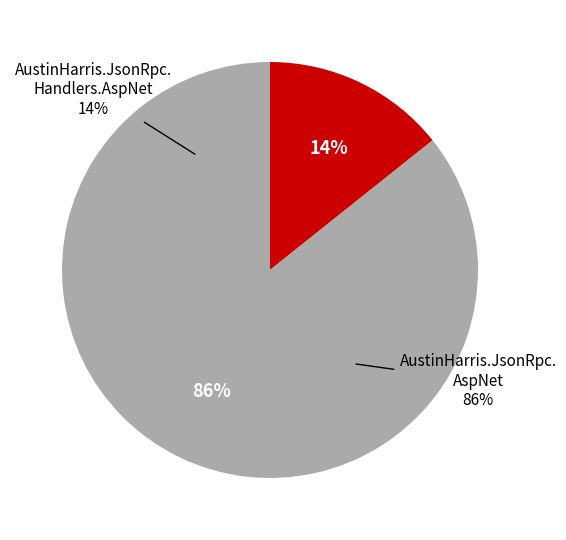

Does AustinHarris.JsonRpc.Handlers.AspNet represent more than half of the total?

No